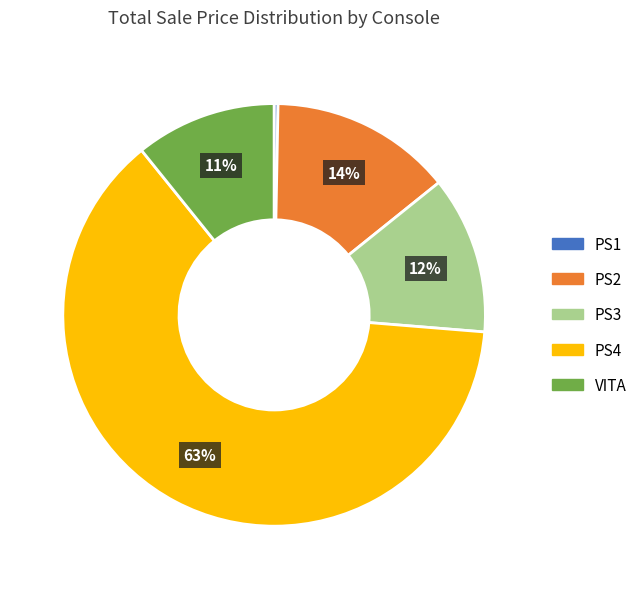

To the nearest percent, what is the combined percentage of PS2 and VITA?

25%